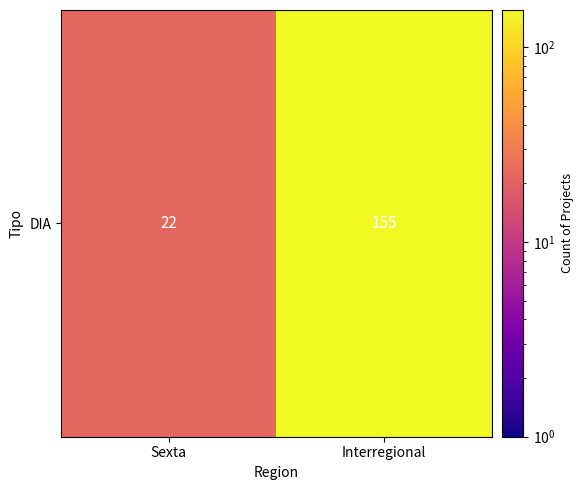

The chart shows a value of 211 at Interregional. True or false?

False